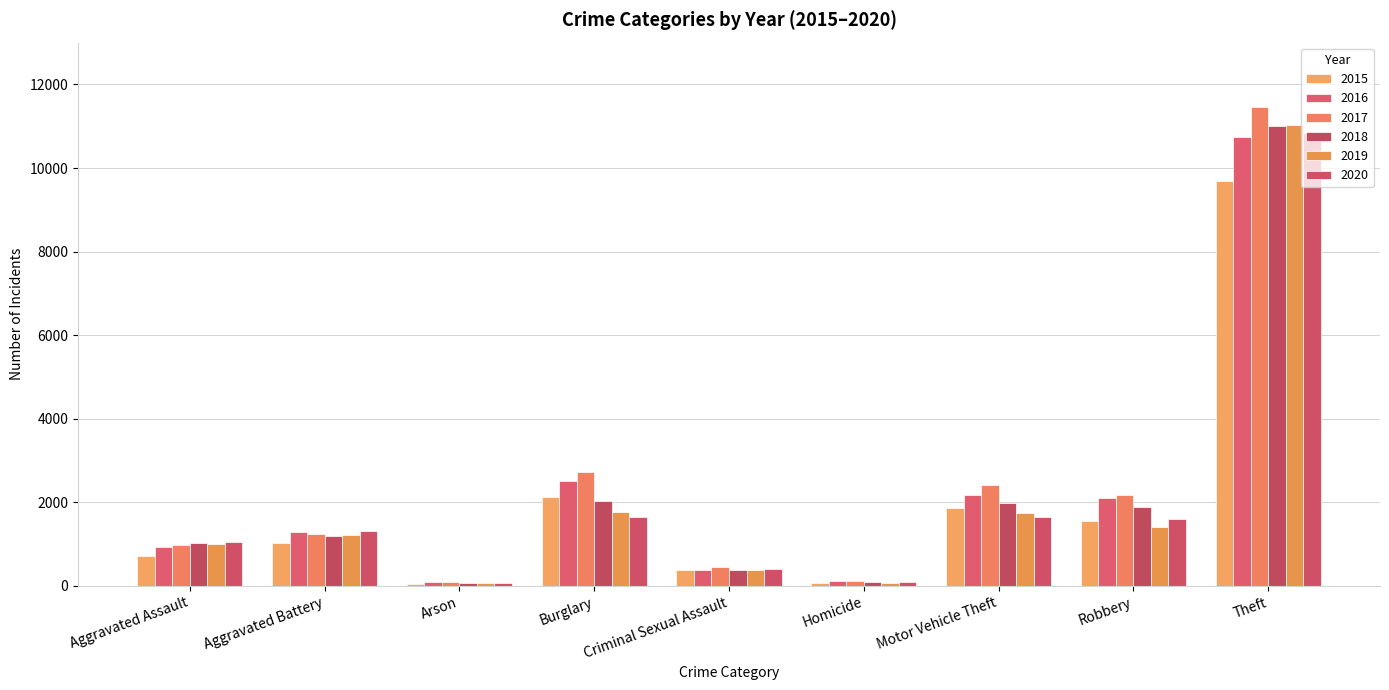

What is the approximate value of 2015 at Burglary?

2128